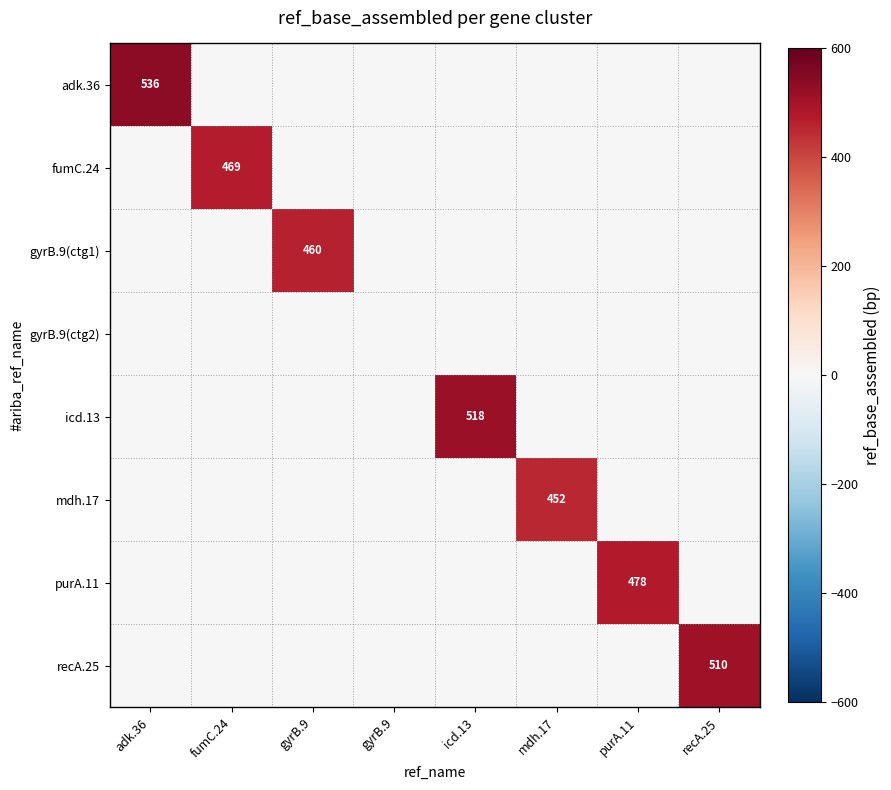

True or false: gyrB.9(ctg2) has a value of 0 at gyrB.9.

True